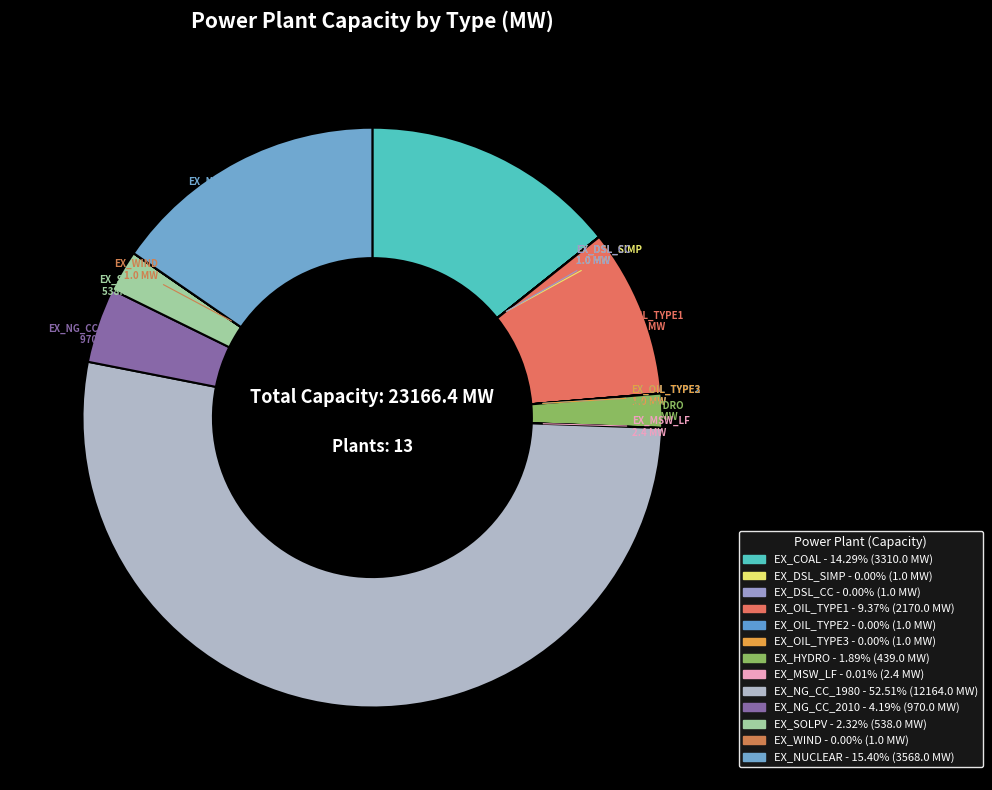

Approximately how many times larger is the value at EX_WIND compared to EX_MSW_LF?

0.4